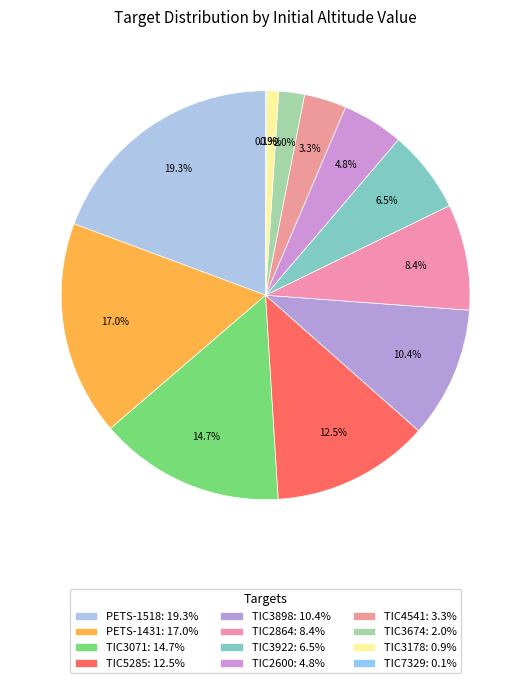

Which category has the smallest portion of the pie?

TIC7329